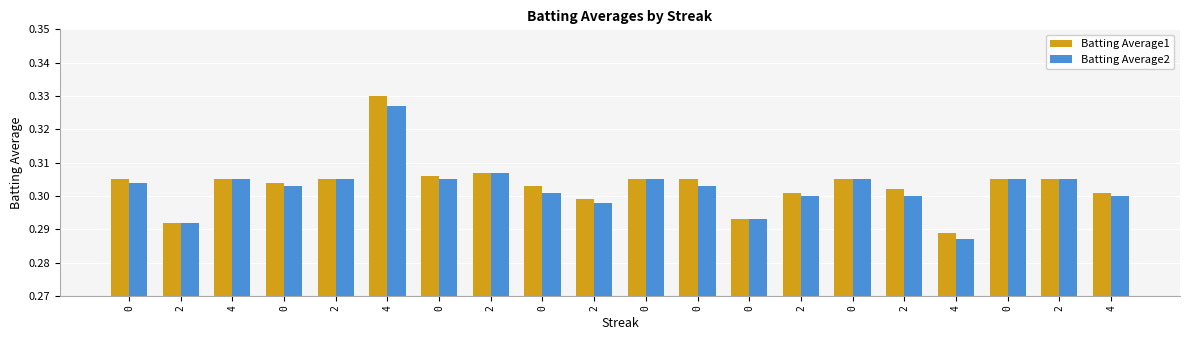

How many categories are shown in the chart?

20